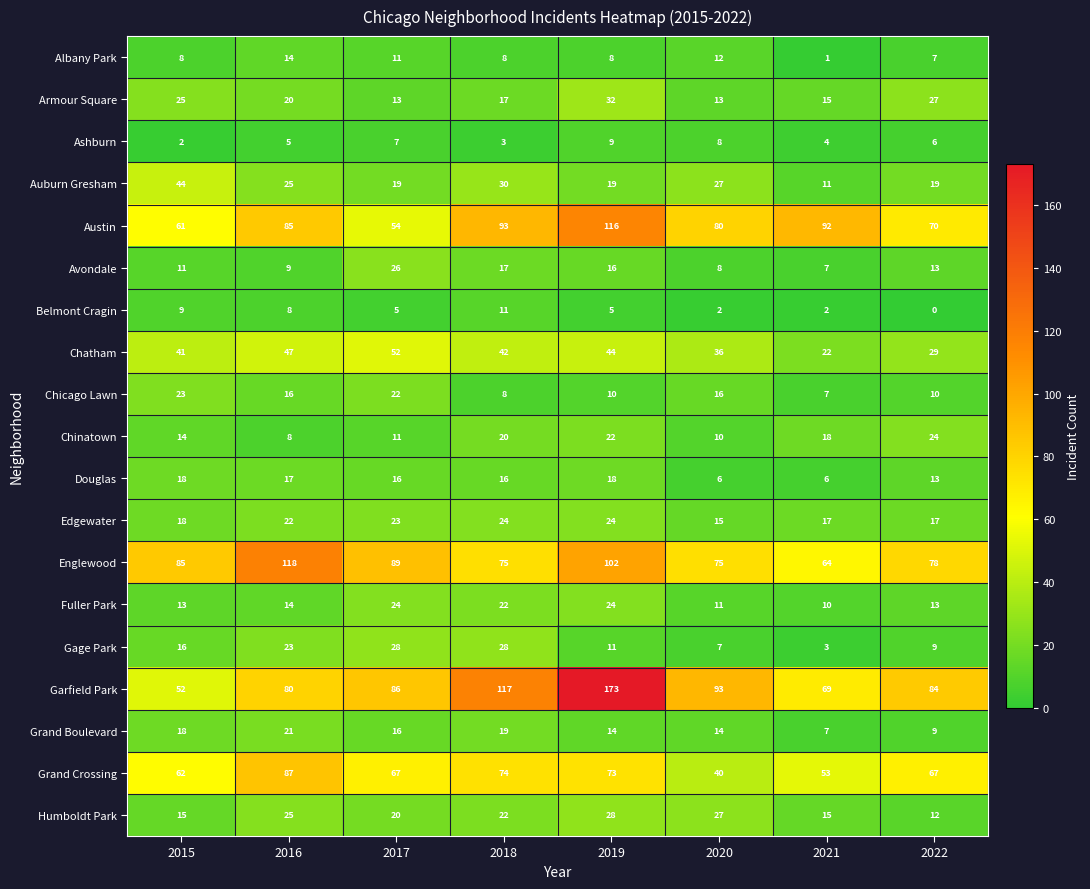

Which series has the largest total across all categories?

Garfield Park